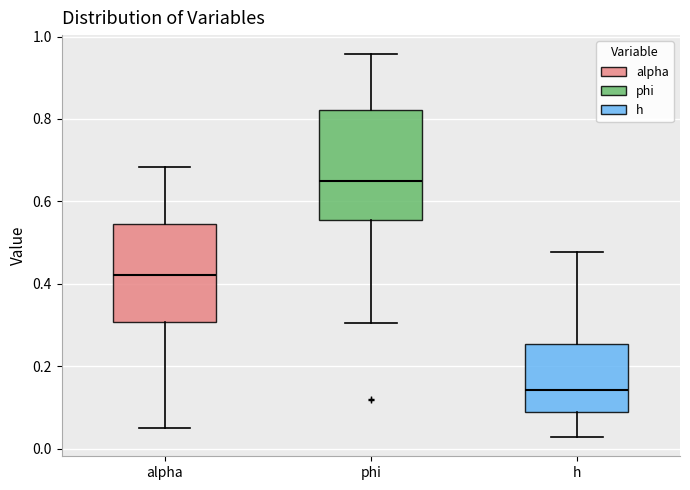

Reading left to right, read every box against the y-axis: the position of its median line, the range the box covers, and the ends of its whiskers. The values are not printed on the chart, so give them approximately, as read against the axis.

alpha: median 0.42, box 0.30 to 0.54, whiskers 0.06 to 0.68
phi: median 0.64, box 0.56 to 0.82, whiskers 0.30 to 0.96
h: median 0.14, box 0.08 to 0.26, whiskers 0.02 to 0.48